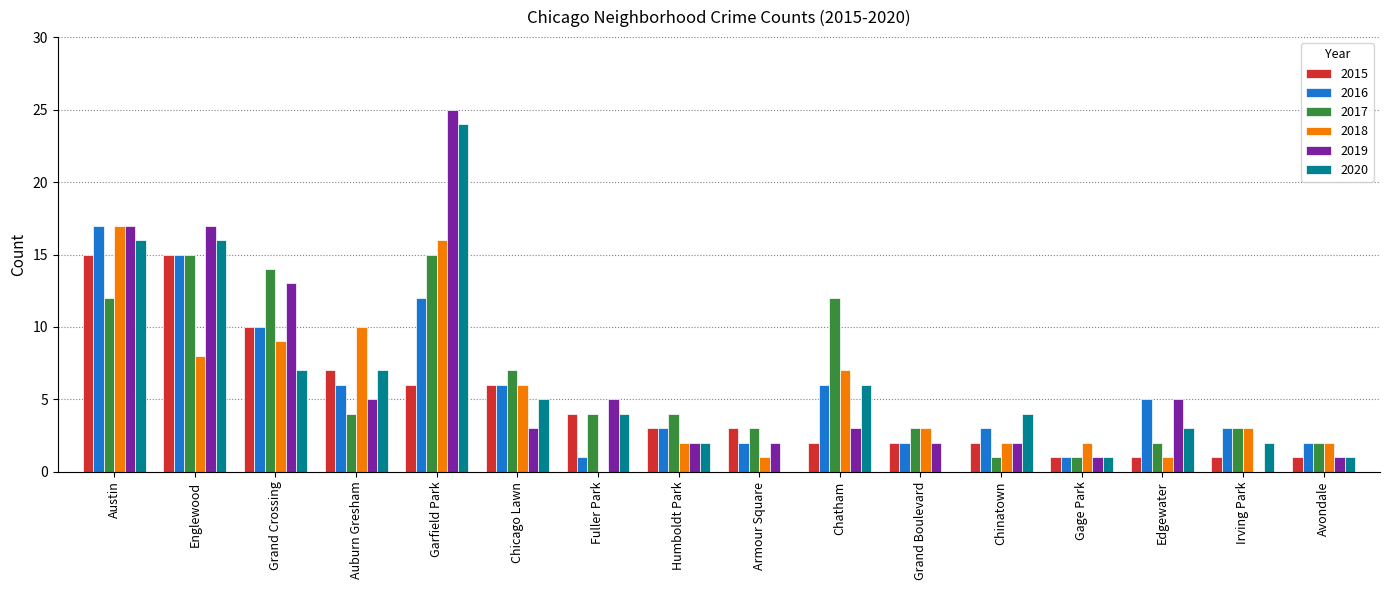

What is the sum of the 2016 values at Chatham and Grand Boulevard?

8